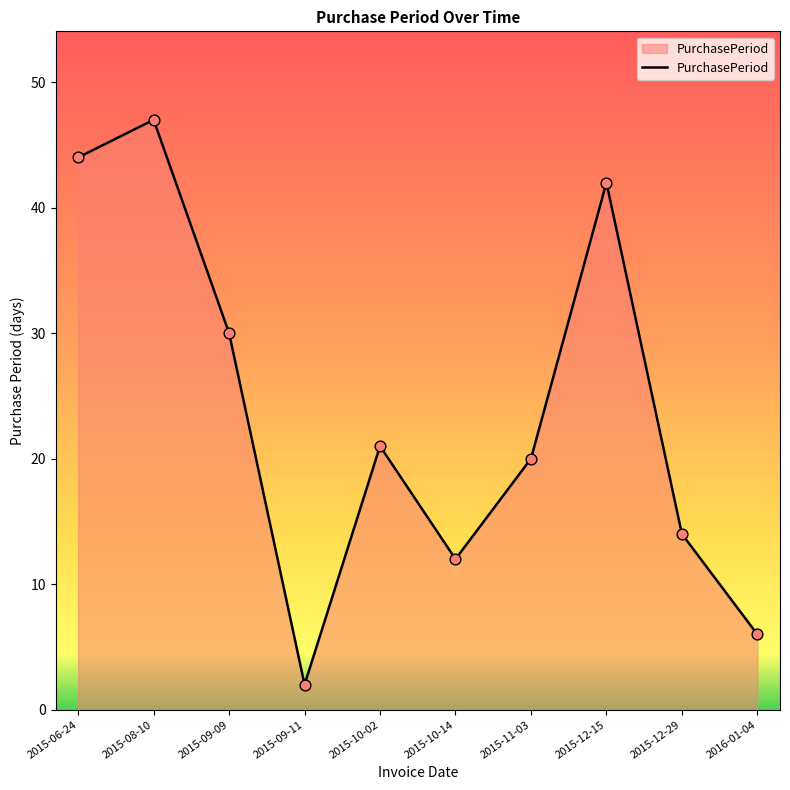

What is the change in value from 2015-09-11 to 2015-12-29?

+12